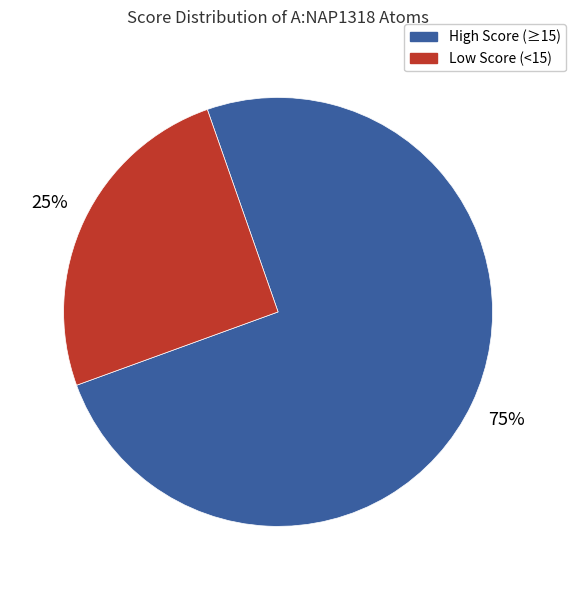

To the nearest percent, what is the average slice percentage?

50%